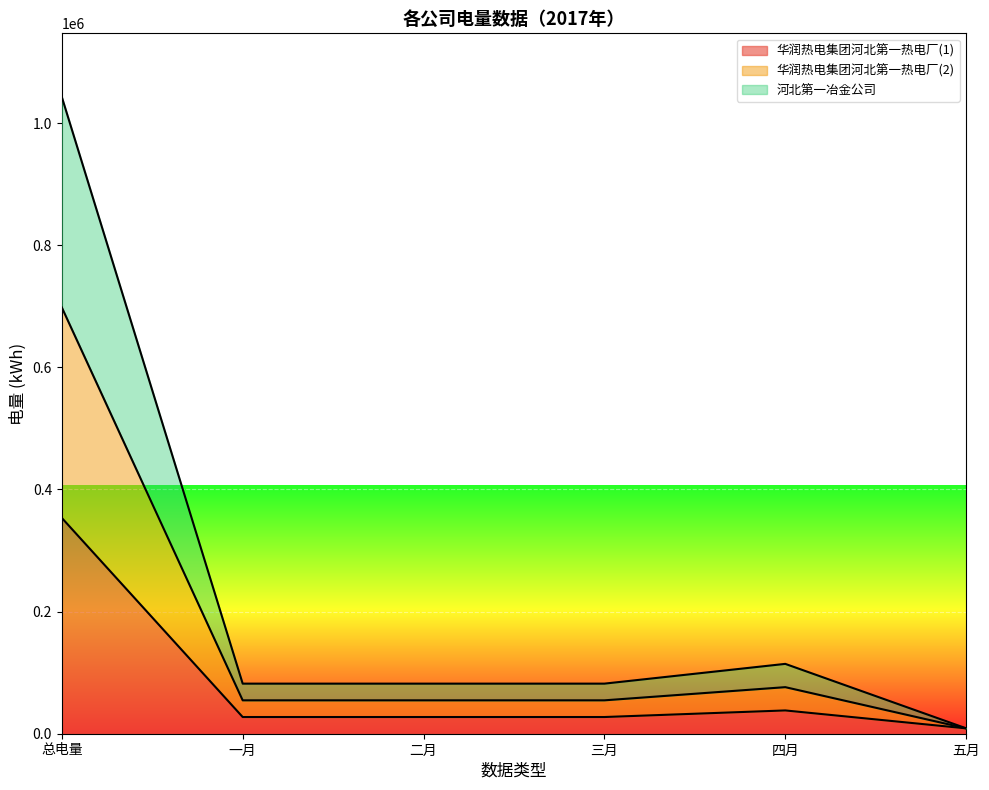

Rank the series at 四月 from highest to lowest value.

华润热电集团河北第一热电厂(2), 河北第一冶金公司, 华润热电集团河北第一热电厂(1)